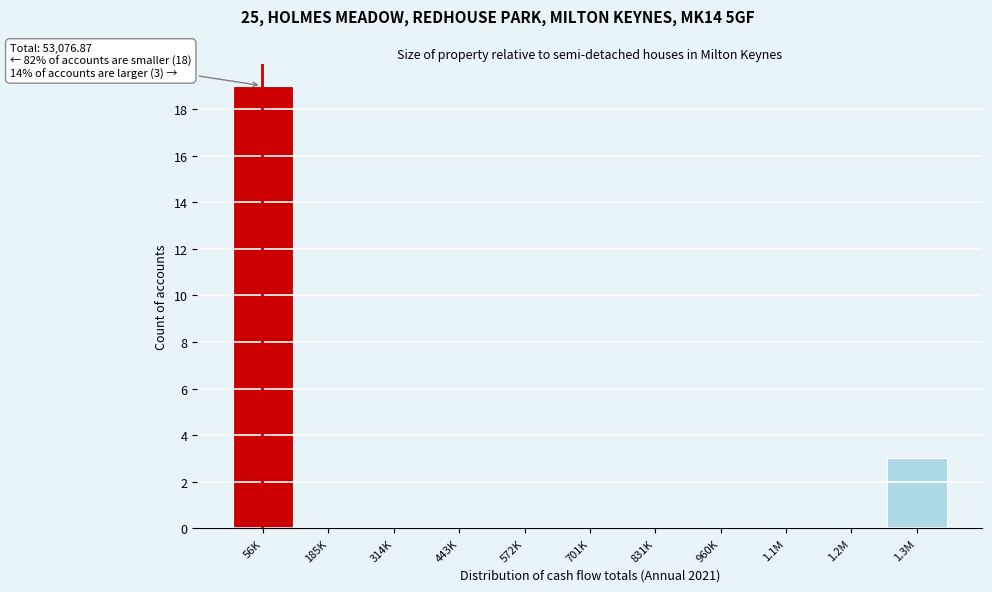

Reading left to right, extract all data points from this chart.

56K=19	185K=0	314K=0	443K=0	572K=0	701K=0	831K=0	960K=0	1.1M=0	1.2M=0	1.3M=3